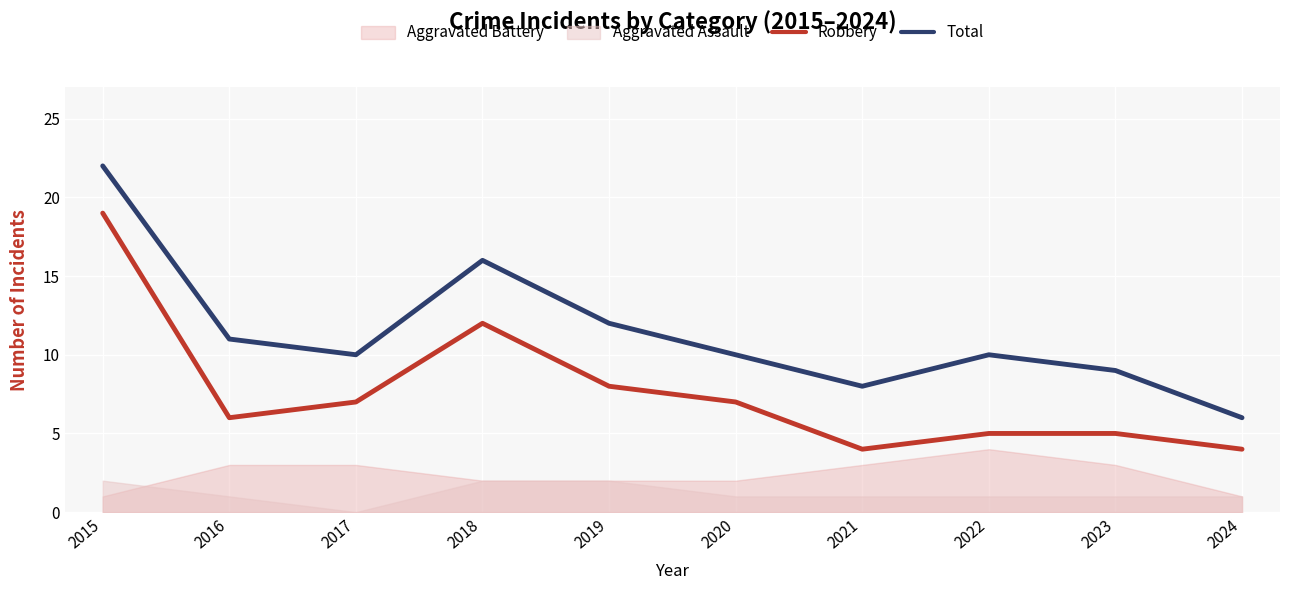

Which category has the lowest value in the Total series?

2024